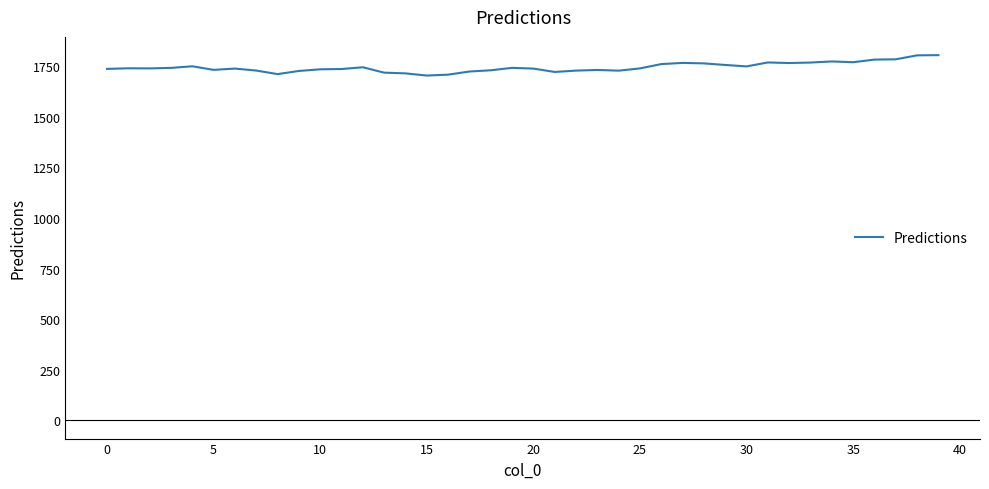

Count the number of data series in this chart.

1